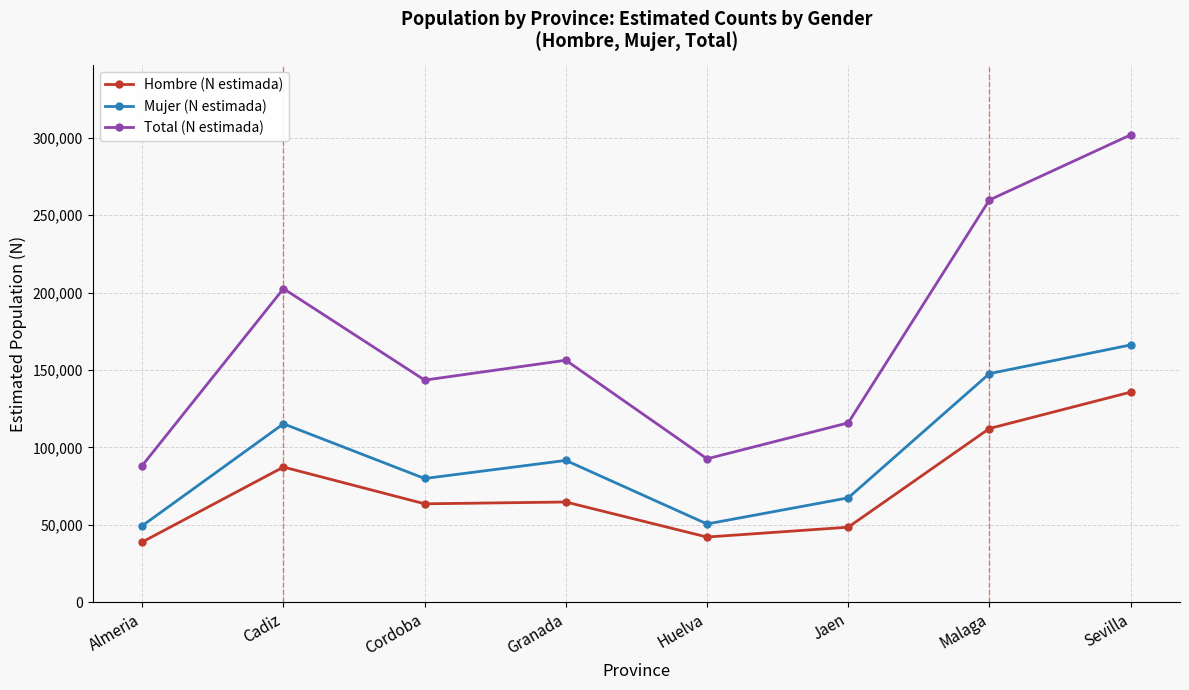

What are all the series names shown in the legend?

Hombre (N estimada), Mujer (N estimada), Total (N estimada)